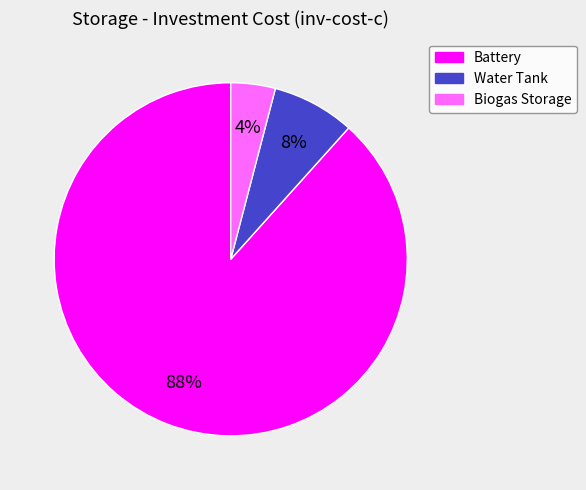

Which category has the smallest portion of the pie?

Biogas Storage